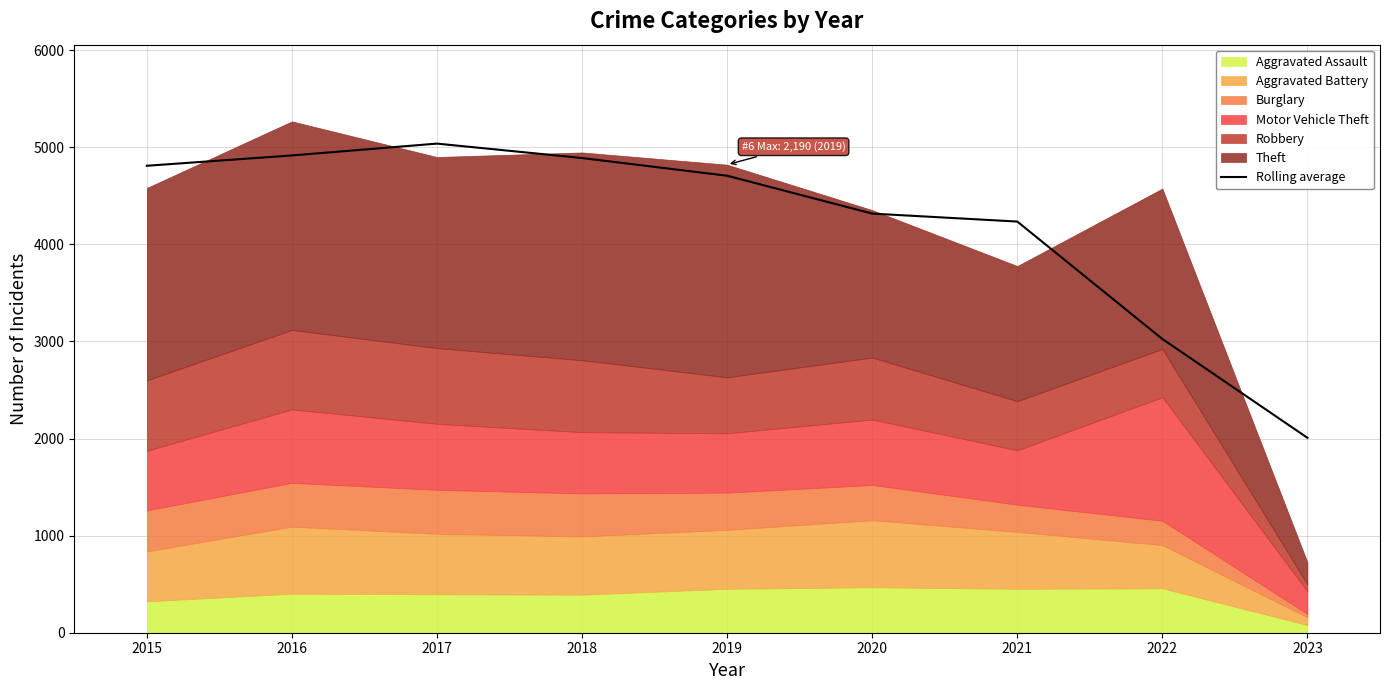

Is it true that the value at 2018 is 3085.7?

False